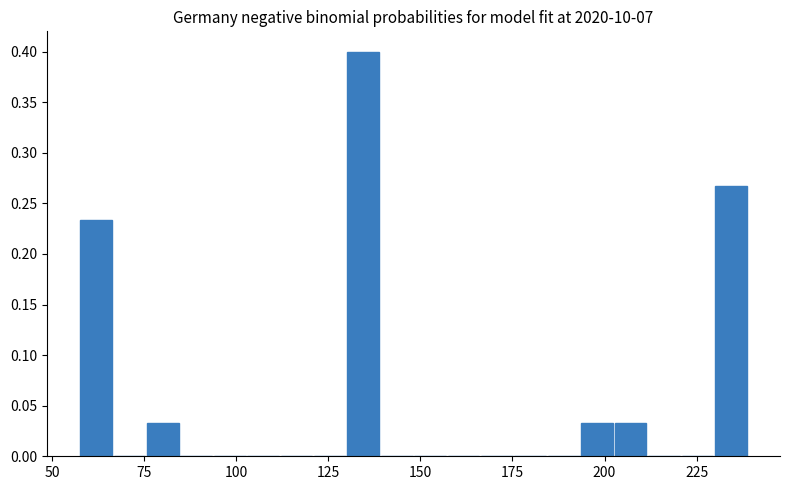

Around what value on the x-axis is the tallest bar? Give the approximate position of its centre, as read against the axis.

135